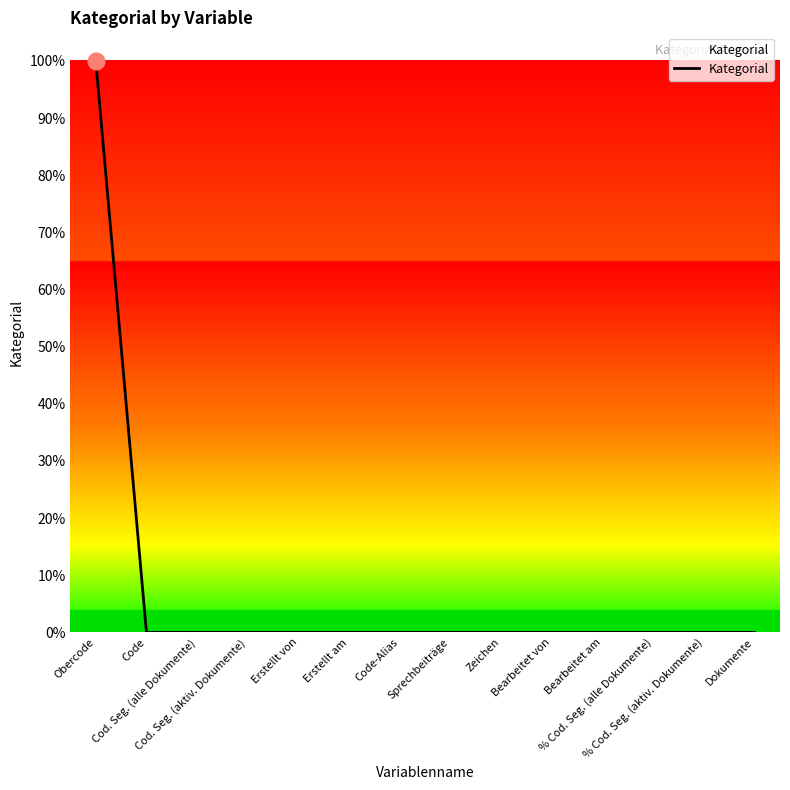

What is the sum of all values?

1